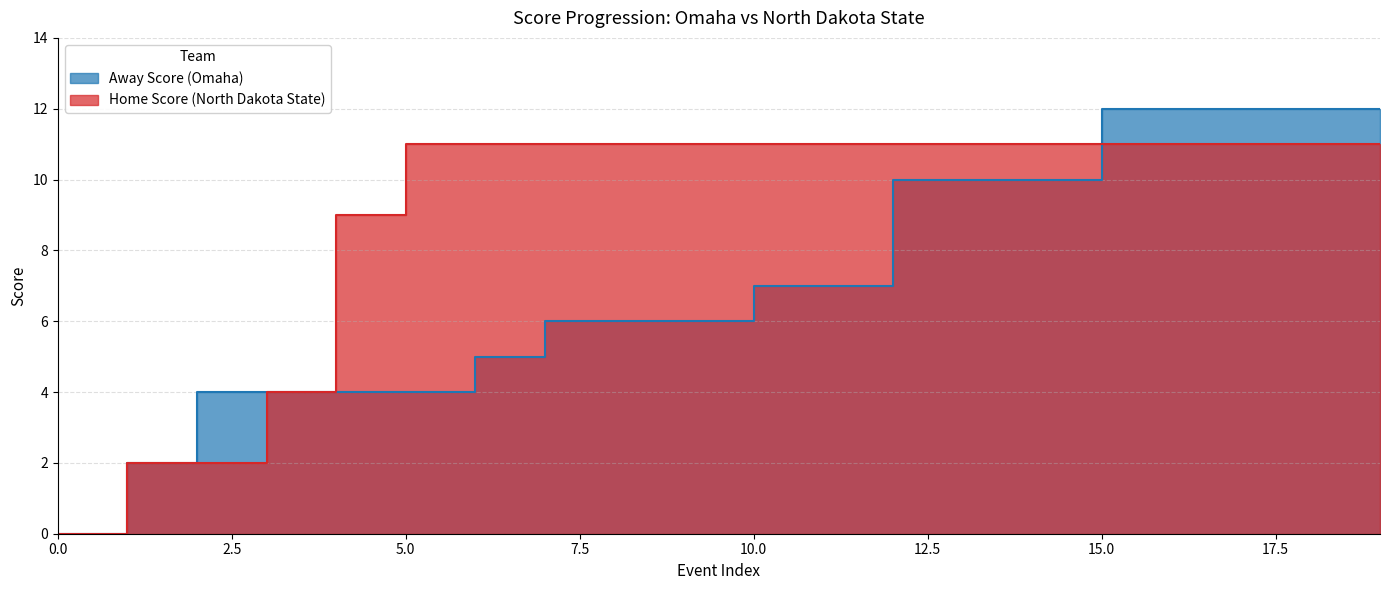

Rank the series at 3 from lowest to highest value.

Away Score, Home Score